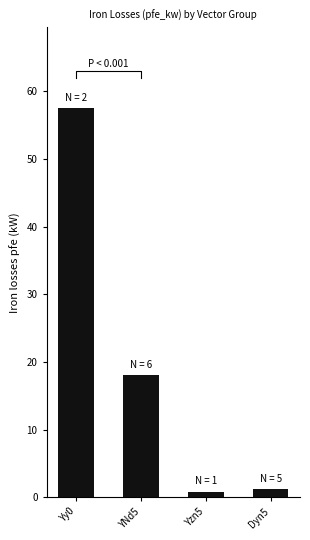

Does the chart contain stacked bars?

No